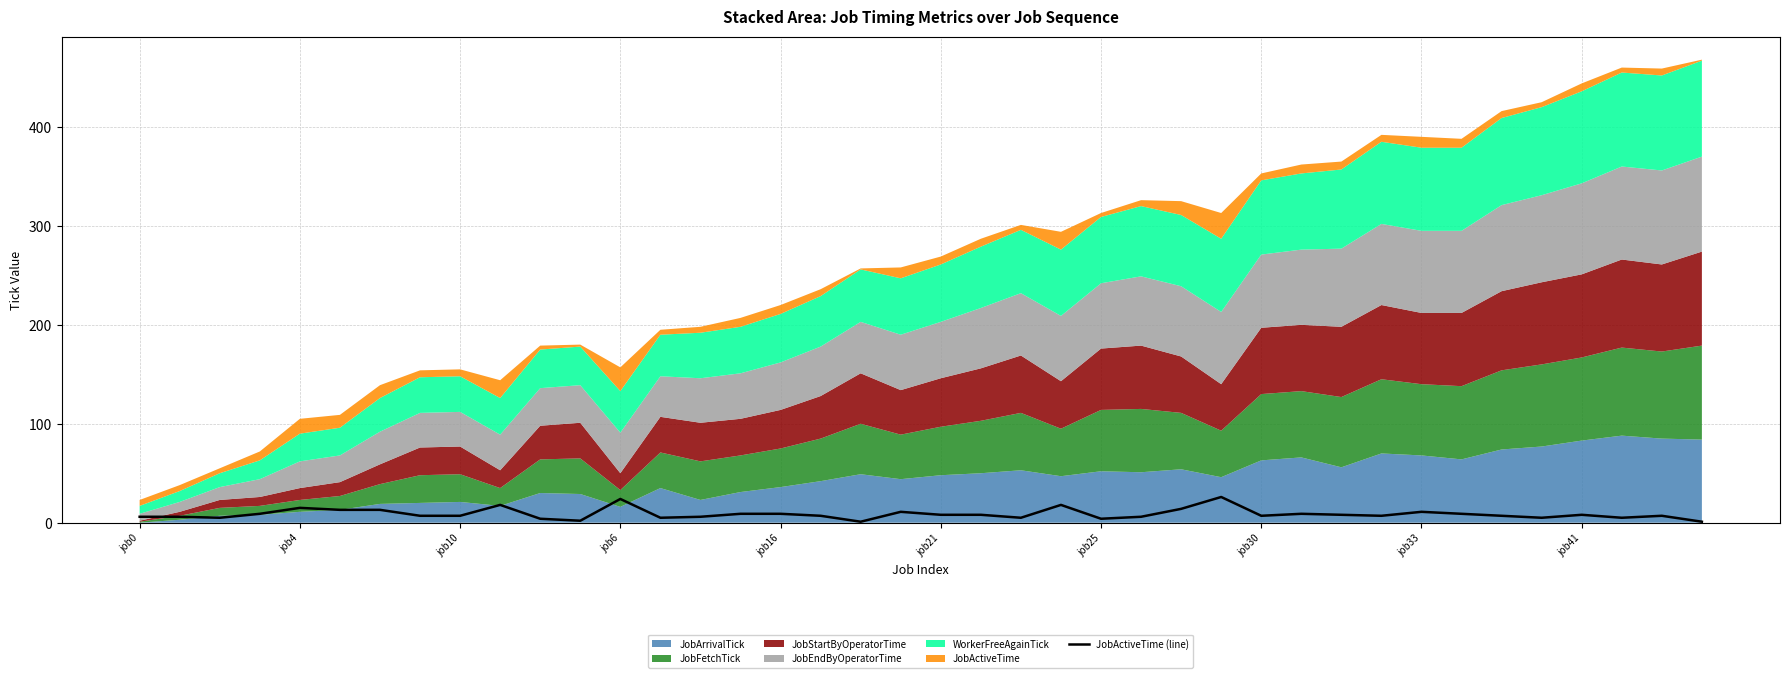

The value at job30 is 7. True or false?

True